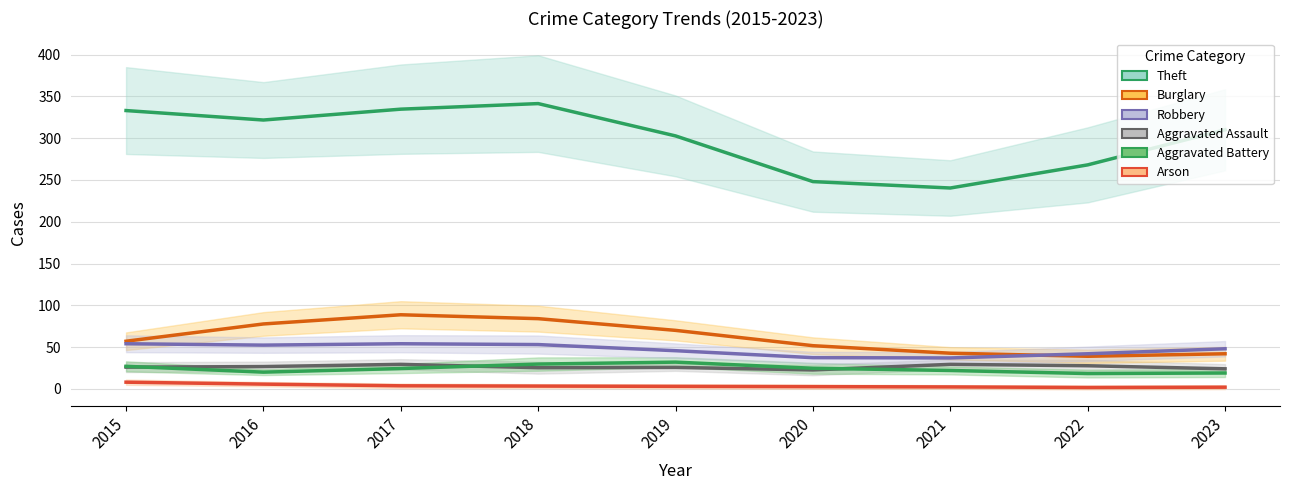

True or false: Arson and Burglary cross at least once.

False